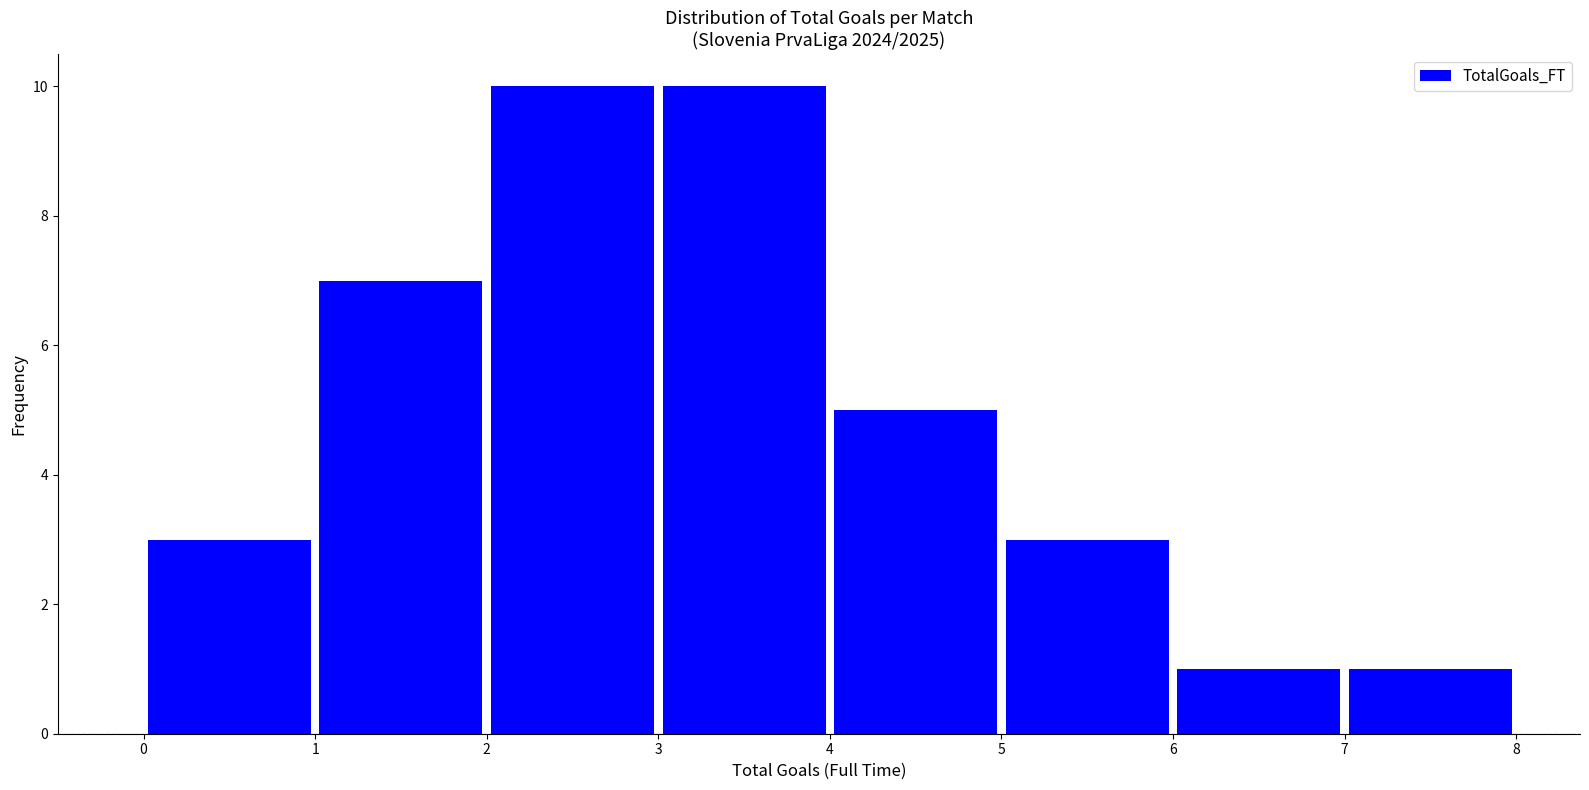

Reading left to right, list every bar in this chart as the range it spans on the x-axis followed by its height. The values are not printed on the chart, so give them approximately, as read against the axis.

0 to 1: 3
1 to 2: 7
2 to 3: 10
3 to 4: 10
4 to 5: 5
5 to 6: 3
6 to 7: 1
7 to 8: 1